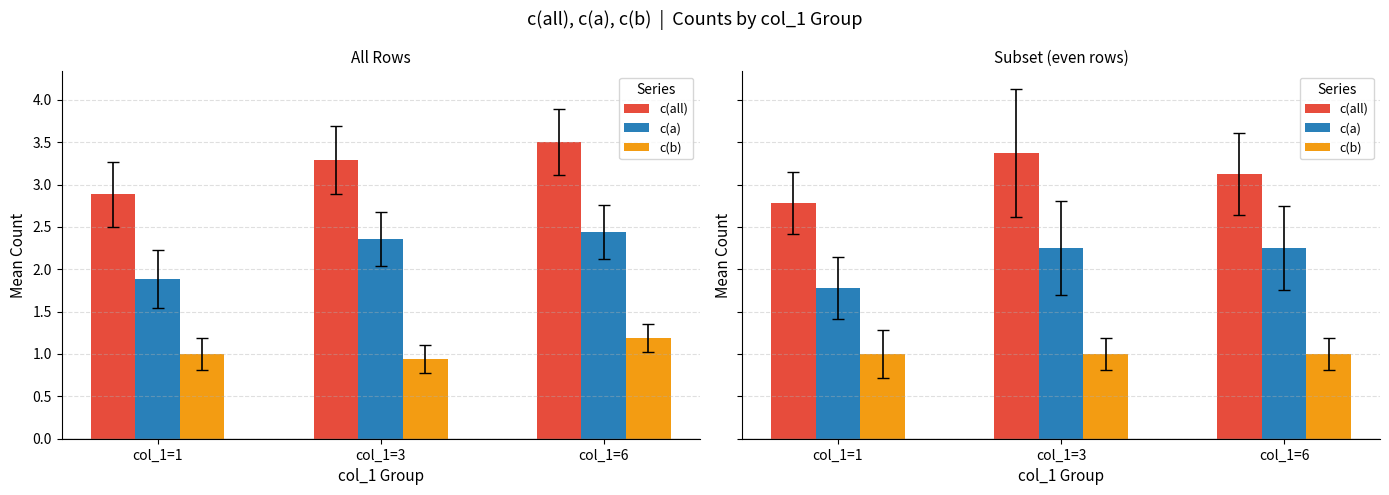

What is the sum of all c(a) values?

6.3